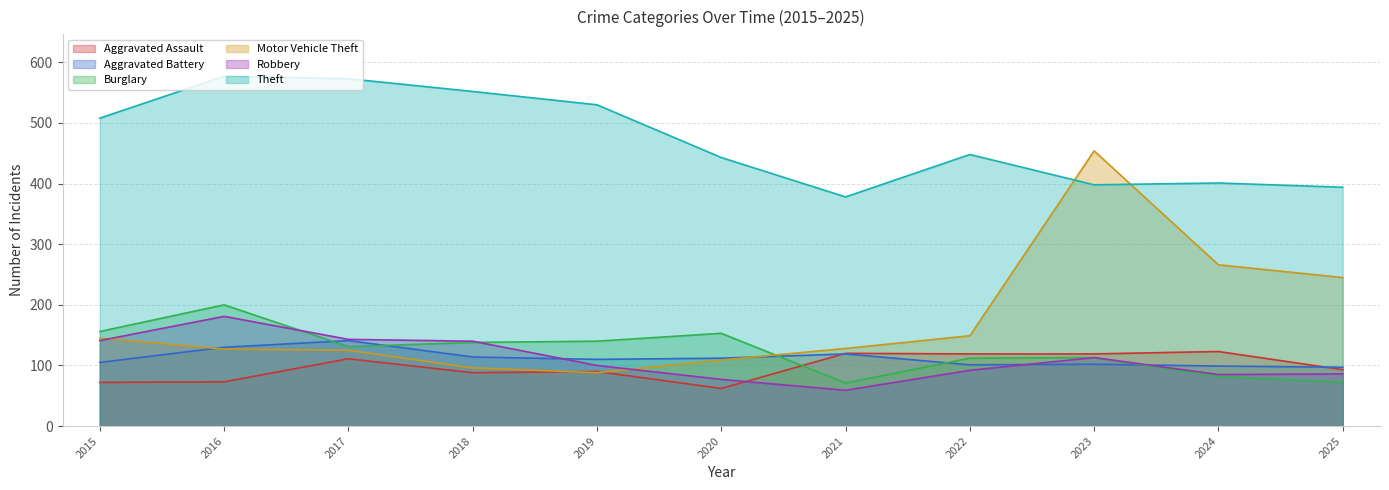

Reading left to right, transcribe all the data shown in this chart.

Aggravated Assault: 2015=72	2016=73	2017=111	2018=88	2019=90	2020=62	2021=120	2022=119	2023=119	2024=123	2025=93
Aggravated Battery: 2015=105	2016=130	2017=141	2018=114	2019=110	2020=112	2021=119	2022=101	2023=102	2024=99	2025=97
Burglary: 2015=156	2016=200	2017=131	2018=138	2019=140	2020=153	2021=71	2022=112	2023=113	2024=82	2025=72
Motor Vehicle Theft: 2015=145	2016=127	2017=125	2018=96	2019=88	2020=109	2021=128	2022=149	2023=454	2024=266	2025=245
Robbery: 2015=141	2016=181	2017=143	2018=140	2019=100	2020=77	2021=59	2022=92	2023=113	2024=85	2025=86
Theft: 2015=508	2016=577	2017=573	2018=552	2019=530	2020=443	2021=378	2022=448	2023=398	2024=401	2025=394